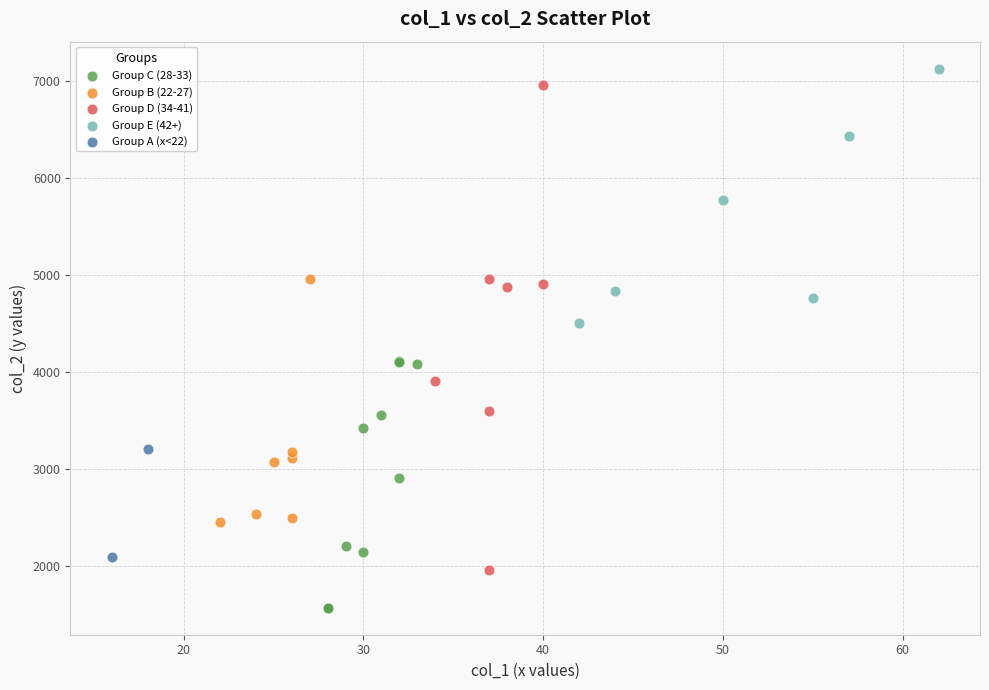

What are all the series names shown in the legend?

Group C (28-33), Group B (22-27), Group D (34-41), Group E (42+), Group A (x<22)